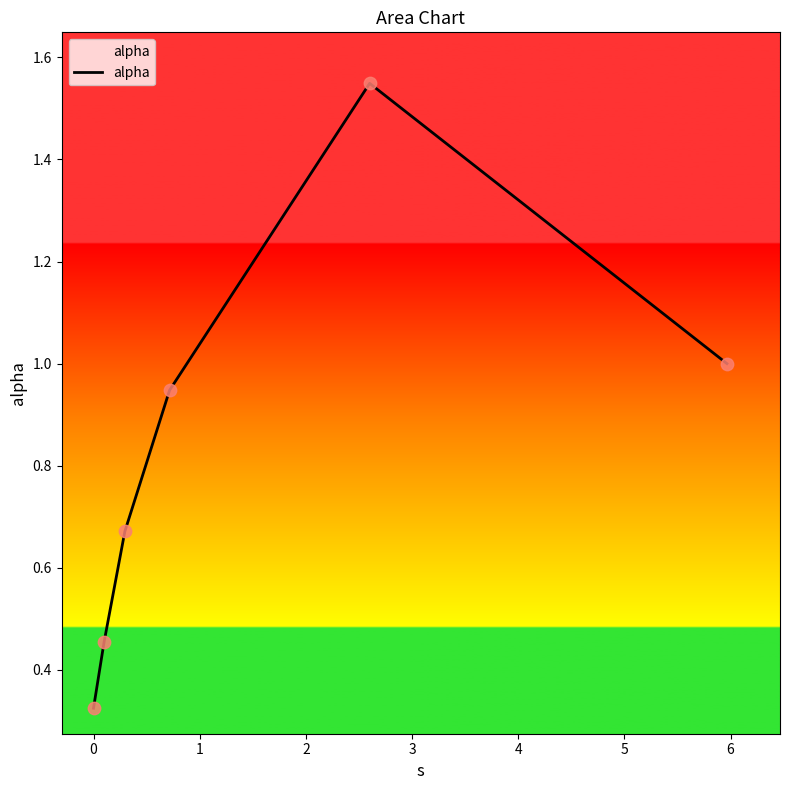

What is the sum of all values?

4.9